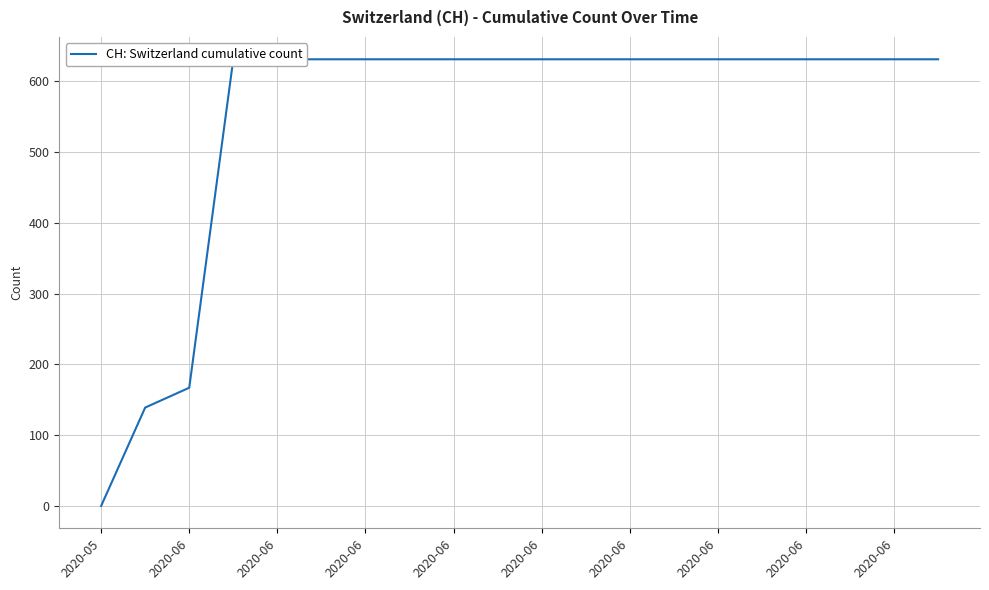

Rank the categories by value from highest to lowest.

2020-06, 2020-06, 2020-06, 2020-06, 2020-06, 2020-06, 2020-06, 10, 11, 12, 13, 14, 15, 16, 17, 18, 19, 2020-06, 2020-06, 2020-05